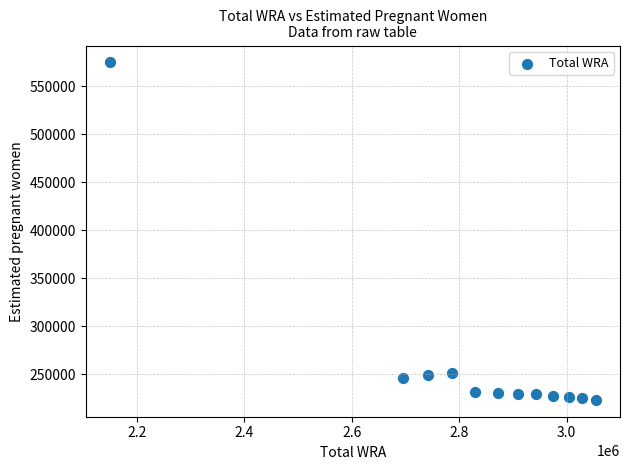

What is the range of X values (max minus min)?

904000.0